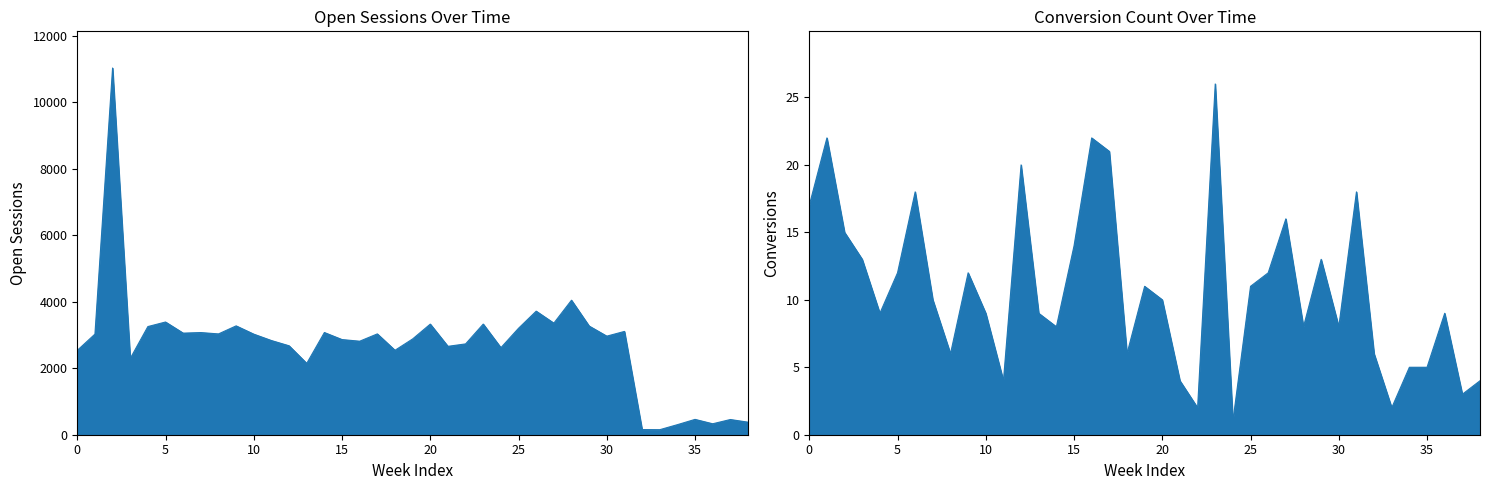

What is the average value of the Open series?

2727